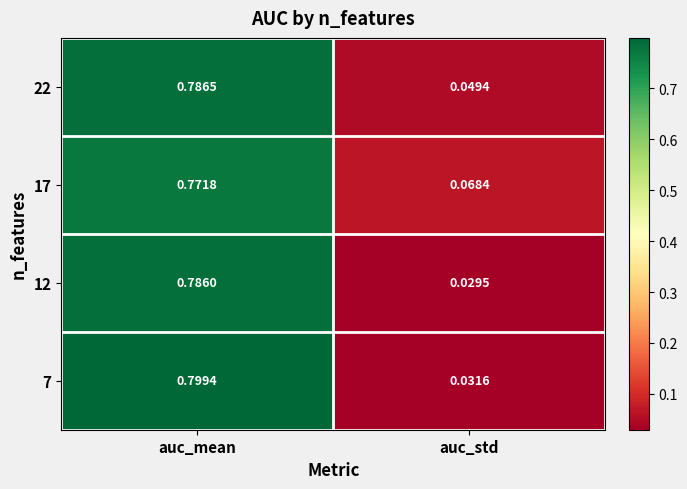

Which series changed the most between auc_mean and auc_std?

7